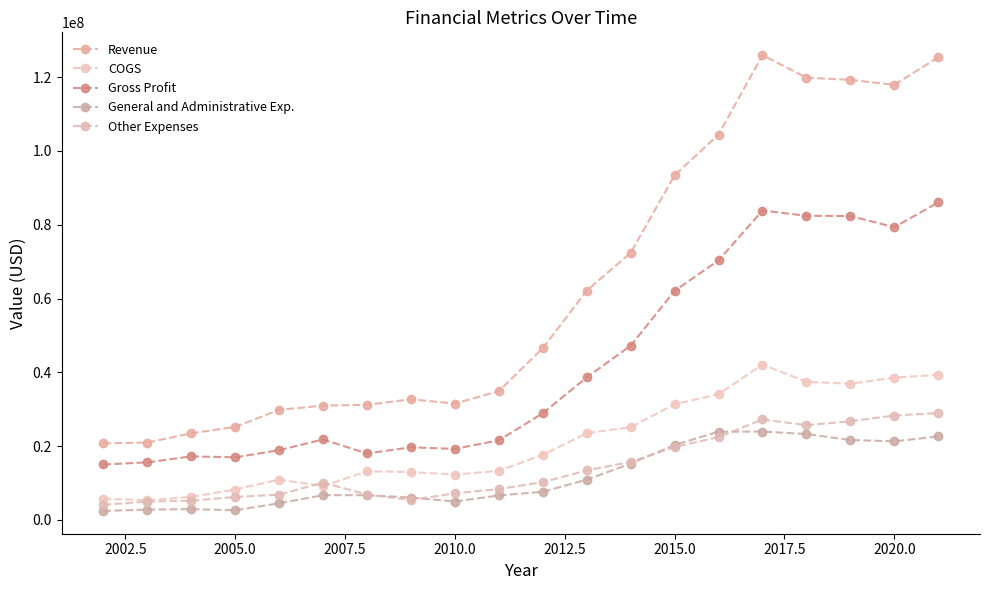

How many lines are shown in the chart?

5